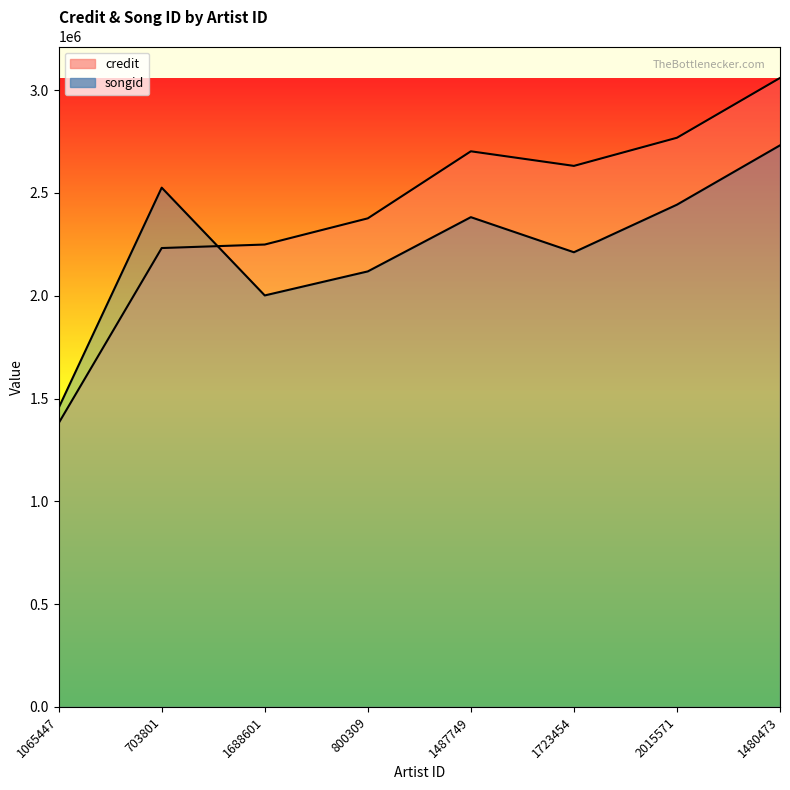

Does the chart have visible grid lines?

No